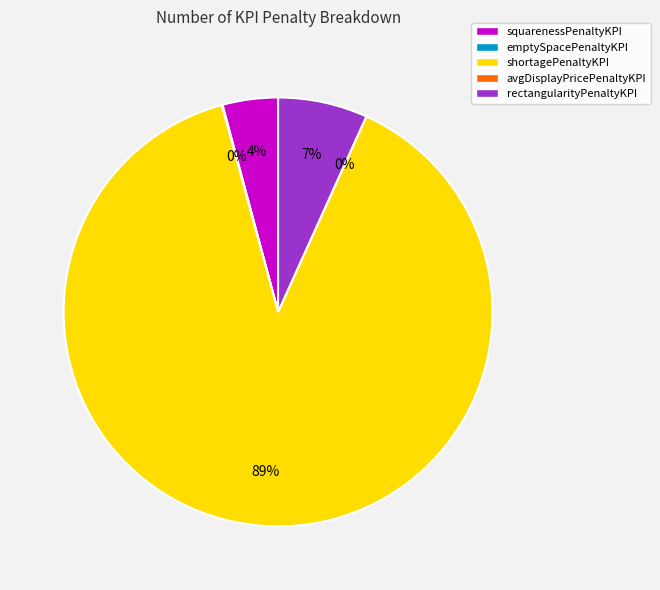

To the nearest percent, what is the difference between the largest and smallest slice percentages?

89%